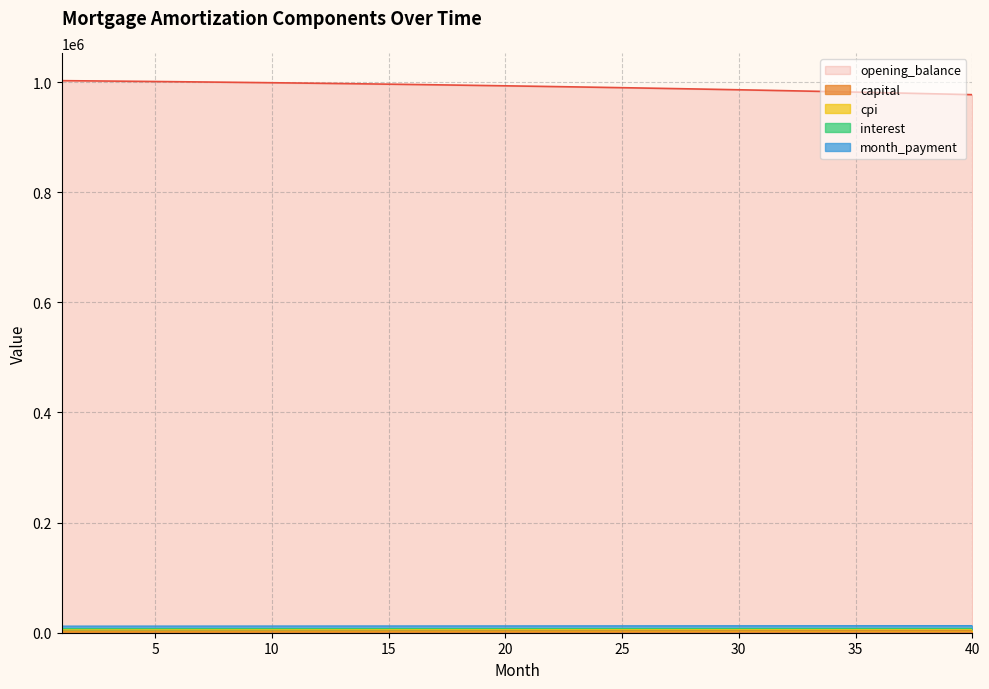

How many data points does each series have?

40